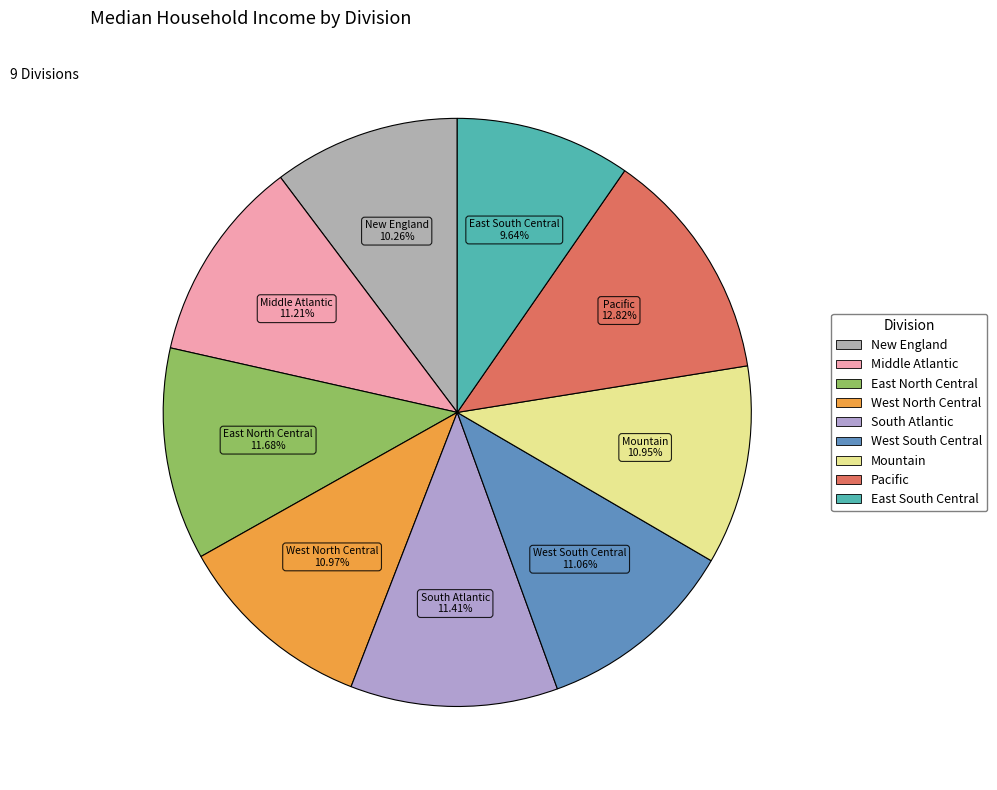

Count the number of slices in the pie.

9